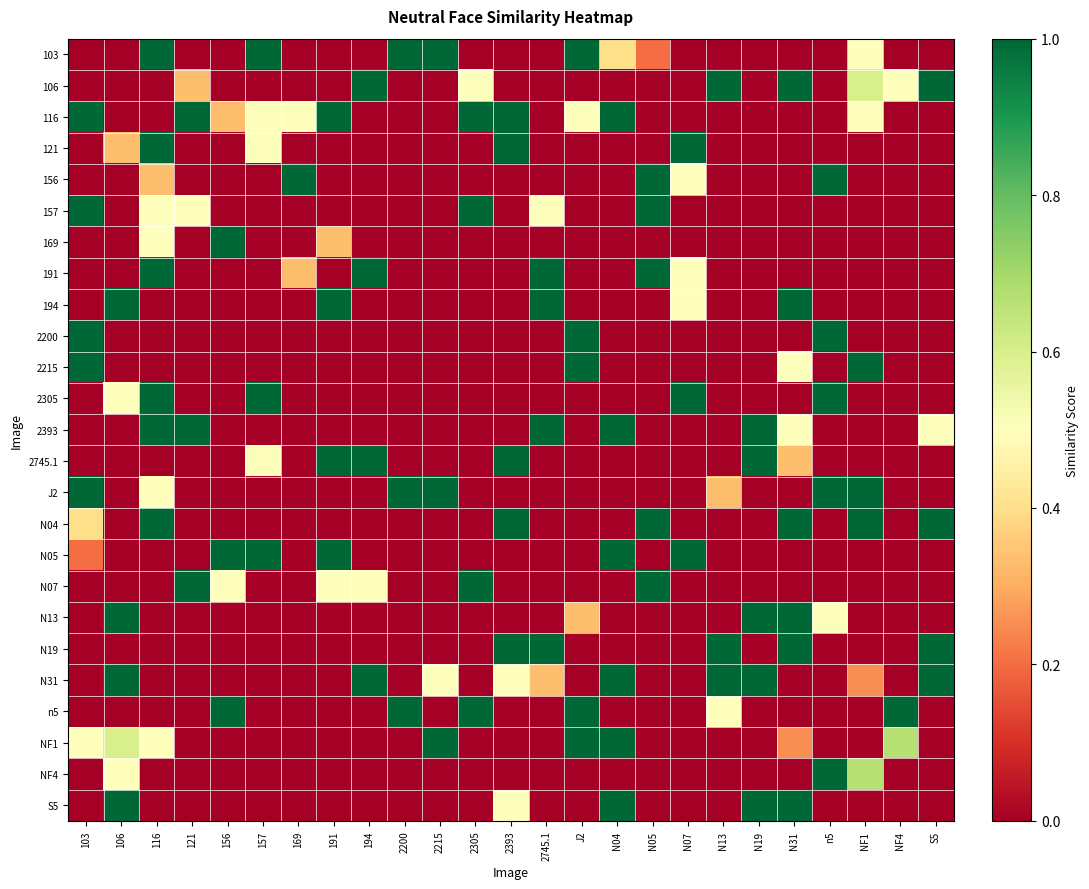

Reading right to left, what are all the values shown in this chart?

103: S5=0.0	NF4=0.0	NF1=0.5	n5=0.0	N31=0.0	N19=0.0	N13=0.0	N07=0.0	N05=0.2	N04=0.4	J2=1.0	2745.1=0.0	2393=0.0	2305=0.0	2215=1.0	2200=1.0	194=0.0	191=0.0	169=0.0	157=1.0	156=0.0	121=0.0	116=1.0	106=0.0	103=0.0
106: S5=1.0	NF4=0.5	NF1=0.6	n5=0.0	N31=1.0	N19=0.0	N13=1.0	N07=0.0	N05=0.0	N04=0.0	J2=0.0	2745.1=0.0	2393=0.0	2305=0.5	2215=0.0	2200=0.0	194=1.0	191=0.0	169=0.0	157=0.0	156=0.0	121=0.3	116=0.0	106=0.0	103=0.0
116: S5=0.0	NF4=0.0	NF1=0.5	n5=0.0	N31=0.0	N19=0.0	N13=0.0	N07=0.0	N05=0.0	N04=1.0	J2=0.5	2745.1=0.0	2393=1.0	2305=1.0	2215=0.0	2200=0.0	194=0.0	191=1.0	169=0.5	157=0.5	156=0.3	121=1.0	116=0.0	106=0.0	103=1.0
121: S5=0.0	NF4=0.0	NF1=0.0	n5=0.0	N31=0.0	N19=0.0	N13=0.0	N07=1.0	N05=0.0	N04=0.0	J2=0.0	2745.1=0.0	2393=1.0	2305=0.0	2215=0.0	2200=0.0	194=0.0	191=0.0	169=0.0	157=0.5	156=0.0	121=0.0	116=1.0	106=0.3	103=0.0
156: S5=0.0	NF4=0.0	NF1=0.0	n5=1.0	N31=0.0	N19=0.0	N13=0.0	N07=0.5	N05=1.0	N04=0.0	J2=0.0	2745.1=0.0	2393=0.0	2305=0.0	2215=0.0	2200=0.0	194=0.0	191=0.0	169=1.0	157=0.0	156=0.0	121=0.0	116=0.3	106=0.0	103=0.0
157: S5=0.0	NF4=0.0	NF1=0.0	n5=0.0	N31=0.0	N19=0.0	N13=0.0	N07=0.0	N05=1.0	N04=0.0	J2=0.0	2745.1=0.5	2393=0.0	2305=1.0	2215=0.0	2200=0.0	194=0.0	191=0.0	169=0.0	157=0.0	156=0.0	121=0.5	116=0.5	106=0.0	103=1.0
169: S5=0.0	NF4=0.0	NF1=0.0	n5=0.0	N31=0.0	N19=0.0	N13=0.0	N07=0.0	N05=0.0	N04=0.0	J2=0.0	2745.1=0.0	2393=0.0	2305=0.0	2215=0.0	2200=0.0	194=0.0	191=0.3	169=0.0	157=0.0	156=1.0	121=0.0	116=0.5	106=0.0	103=0.0
191: S5=0.0	NF4=0.0	NF1=0.0	n5=0.0	N31=0.0	N19=0.0	N13=0.0	N07=0.5	N05=1.0	N04=0.0	J2=0.0	2745.1=1.0	2393=0.0	2305=0.0	2215=0.0	2200=0.0	194=1.0	191=0.0	169=0.3	157=0.0	156=0.0	121=0.0	116=1.0	106=0.0	103=0.0
194: S5=0.0	NF4=0.0	NF1=0.0	n5=0.0	N31=1.0	N19=0.0	N13=0.0	N07=0.5	N05=0.0	N04=0.0	J2=0.0	2745.1=1.0	2393=0.0	2305=0.0	2215=0.0	2200=0.0	194=0.0	191=1.0	169=0.0	157=0.0	156=0.0	121=0.0	116=0.0	106=1.0	103=0.0
2200: S5=0.0	NF4=0.0	NF1=0.0	n5=1.0	N31=0.0	N19=0.0	N13=0.0	N07=0.0	N05=0.0	N04=0.0	J2=1.0	2745.1=0.0	2393=0.0	2305=0.0	2215=0.0	2200=0.0	194=0.0	191=0.0	169=0.0	157=0.0	156=0.0	121=0.0	116=0.0	106=0.0	103=1.0
2215: S5=0.0	NF4=0.0	NF1=1.0	n5=0.0	N31=0.5	N19=0.0	N13=0.0	N07=0.0	N05=0.0	N04=0.0	J2=1.0	2745.1=0.0	2393=0.0	2305=0.0	2215=0.0	2200=0.0	194=0.0	191=0.0	169=0.0	157=0.0	156=0.0	121=0.0	116=0.0	106=0.0	103=1.0
2305: S5=0.0	NF4=0.0	NF1=0.0	n5=1.0	N31=0.0	N19=0.0	N13=0.0	N07=1.0	N05=0.0	N04=0.0	J2=0.0	2745.1=0.0	2393=0.0	2305=0.0	2215=0.0	2200=0.0	194=0.0	191=0.0	169=0.0	157=1.0	156=0.0	121=0.0	116=1.0	106=0.5	103=0.0
2393: S5=0.5	NF4=0.0	NF1=0.0	n5=0.0	N31=0.5	N19=1.0	N13=0.0	N07=0.0	N05=0.0	N04=1.0	J2=0.0	2745.1=1.0	2393=0.0	2305=0.0	2215=0.0	2200=0.0	194=0.0	191=0.0	169=0.0	157=0.0	156=0.0	121=1.0	116=1.0	106=0.0	103=0.0
2745.1: S5=0.0	NF4=0.0	NF1=0.0	n5=0.0	N31=0.3	N19=1.0	N13=0.0	N07=0.0	N05=0.0	N04=0.0	J2=0.0	2745.1=0.0	2393=1.0	2305=0.0	2215=0.0	2200=0.0	194=1.0	191=1.0	169=0.0	157=0.5	156=0.0	121=0.0	116=0.0	106=0.0	103=0.0
J2: S5=0.0	NF4=0.0	NF1=1.0	n5=1.0	N31=0.0	N19=0.0	N13=0.3	N07=0.0	N05=0.0	N04=0.0	J2=0.0	2745.1=0.0	2393=0.0	2305=0.0	2215=1.0	2200=1.0	194=0.0	191=0.0	169=0.0	157=0.0	156=0.0	121=0.0	116=0.5	106=0.0	103=1.0
N04: S5=1.0	NF4=0.0	NF1=1.0	n5=0.0	N31=1.0	N19=0.0	N13=0.0	N07=0.0	N05=1.0	N04=0.0	J2=0.0	2745.1=0.0	2393=1.0	2305=0.0	2215=0.0	2200=0.0	194=0.0	191=0.0	169=0.0	157=0.0	156=0.0	121=0.0	116=1.0	106=0.0	103=0.4
N05: S5=0.0	NF4=0.0	NF1=0.0	n5=0.0	N31=0.0	N19=0.0	N13=0.0	N07=1.0	N05=0.0	N04=1.0	J2=0.0	2745.1=0.0	2393=0.0	2305=0.0	2215=0.0	2200=0.0	194=0.0	191=1.0	169=0.0	157=1.0	156=1.0	121=0.0	116=0.0	106=0.0	103=0.2
N07: S5=0.0	NF4=0.0	NF1=0.0	n5=0.0	N31=0.0	N19=0.0	N13=0.0	N07=0.0	N05=1.0	N04=0.0	J2=0.0	2745.1=0.0	2393=0.0	2305=1.0	2215=0.0	2200=0.0	194=0.5	191=0.5	169=0.0	157=0.0	156=0.5	121=1.0	116=0.0	106=0.0	103=0.0
N13: S5=0.0	NF4=0.0	NF1=0.0	n5=0.5	N31=1.0	N19=1.0	N13=0.0	N07=0.0	N05=0.0	N04=0.0	J2=0.3	2745.1=0.0	2393=0.0	2305=0.0	2215=0.0	2200=0.0	194=0.0	191=0.0	169=0.0	157=0.0	156=0.0	121=0.0	116=0.0	106=1.0	103=0.0
N19: S5=1.0	NF4=0.0	NF1=0.0	n5=0.0	N31=1.0	N19=0.0	N13=1.0	N07=0.0	N05=0.0	N04=0.0	J2=0.0	2745.1=1.0	2393=1.0	2305=0.0	2215=0.0	2200=0.0	194=0.0	191=0.0	169=0.0	157=0.0	156=0.0	121=0.0	116=0.0	106=0.0	103=0.0
N31: S5=1.0	NF4=0.0	NF1=0.2	n5=0.0	N31=0.0	N19=1.0	N13=1.0	N07=0.0	N05=0.0	N04=1.0	J2=0.0	2745.1=0.3	2393=0.5	2305=0.0	2215=0.5	2200=0.0	194=1.0	191=0.0	169=0.0	157=0.0	156=0.0	121=0.0	116=0.0	106=1.0	103=0.0
n5: S5=0.0	NF4=1.0	NF1=0.0	n5=0.0	N31=0.0	N19=0.0	N13=0.5	N07=0.0	N05=0.0	N04=0.0	J2=1.0	2745.1=0.0	2393=0.0	2305=1.0	2215=0.0	2200=1.0	194=0.0	191=0.0	169=0.0	157=0.0	156=1.0	121=0.0	116=0.0	106=0.0	103=0.0
NF1: S5=0.0	NF4=0.7	NF1=0.0	n5=0.0	N31=0.2	N19=0.0	N13=0.0	N07=0.0	N05=0.0	N04=1.0	J2=1.0	2745.1=0.0	2393=0.0	2305=0.0	2215=1.0	2200=0.0	194=0.0	191=0.0	169=0.0	157=0.0	156=0.0	121=0.0	116=0.5	106=0.6	103=0.5
NF4: S5=0.0	NF4=0.0	NF1=0.7	n5=1.0	N31=0.0	N19=0.0	N13=0.0	N07=0.0	N05=0.0	N04=0.0	J2=0.0	2745.1=0.0	2393=0.0	2305=0.0	2215=0.0	2200=0.0	194=0.0	191=0.0	169=0.0	157=0.0	156=0.0	121=0.0	116=0.0	106=0.5	103=0.0
S5: S5=0.0	NF4=0.0	NF1=0.0	n5=0.0	N31=1.0	N19=1.0	N13=0.0	N07=0.0	N05=0.0	N04=1.0	J2=0.0	2745.1=0.0	2393=0.5	2305=0.0	2215=0.0	2200=0.0	194=0.0	191=0.0	169=0.0	157=0.0	156=0.0	121=0.0	116=0.0	106=1.0	103=0.0